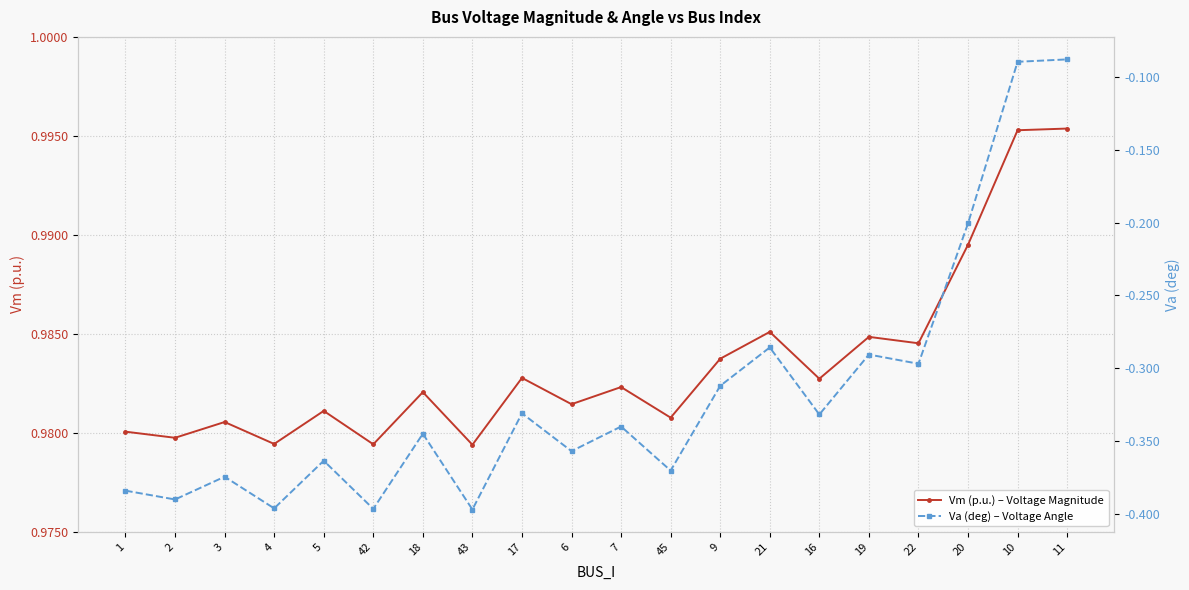

True or false: Vm (p.u.) – Voltage Magnitude and Va (deg) – Voltage Angle cross at least once.

False